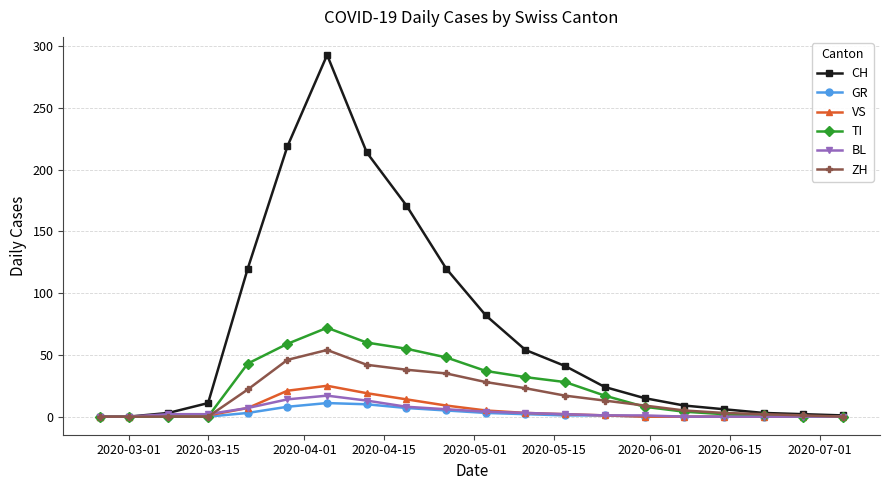

What is the greatest value displayed?

293